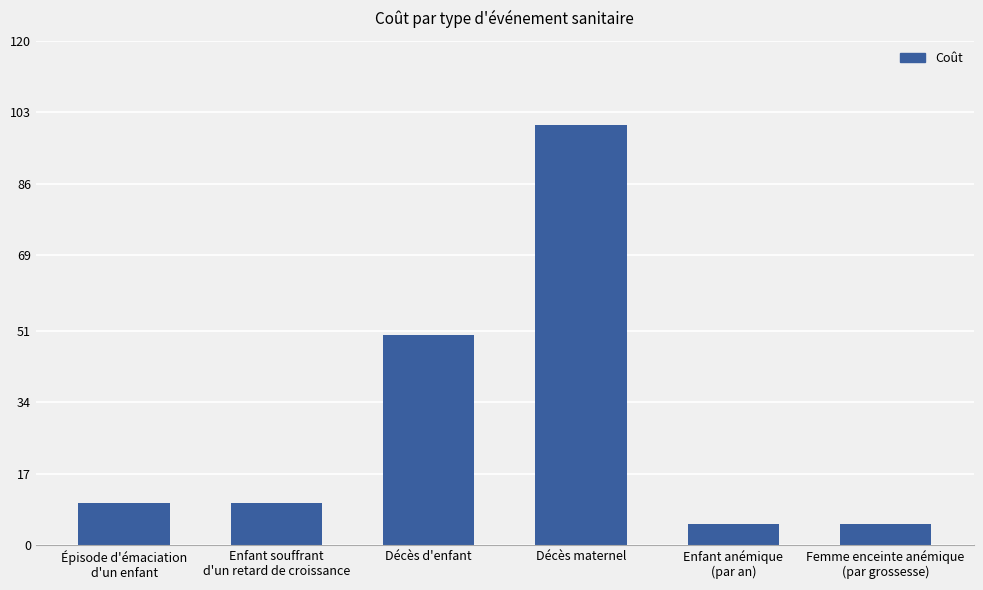

At which label is the value closest to 52?

Décès d'enfant